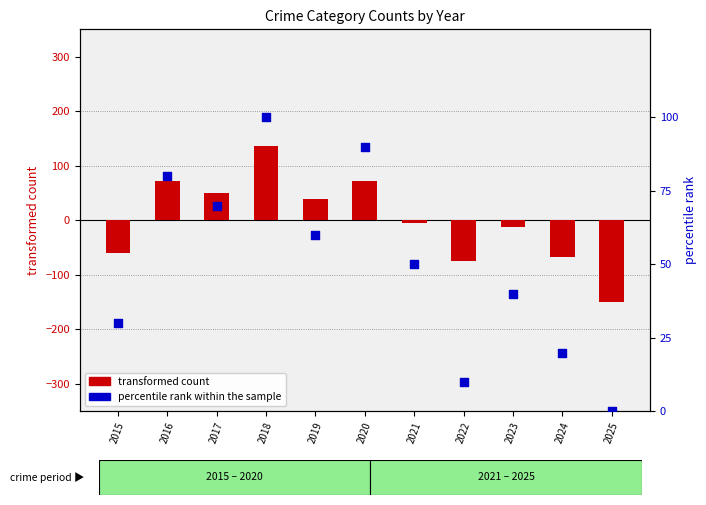

Which series contains the lowest Y value?

transformed count